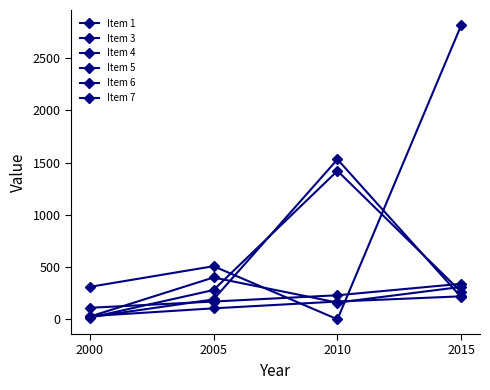

Is this an area chart (filled region under the line)?

No